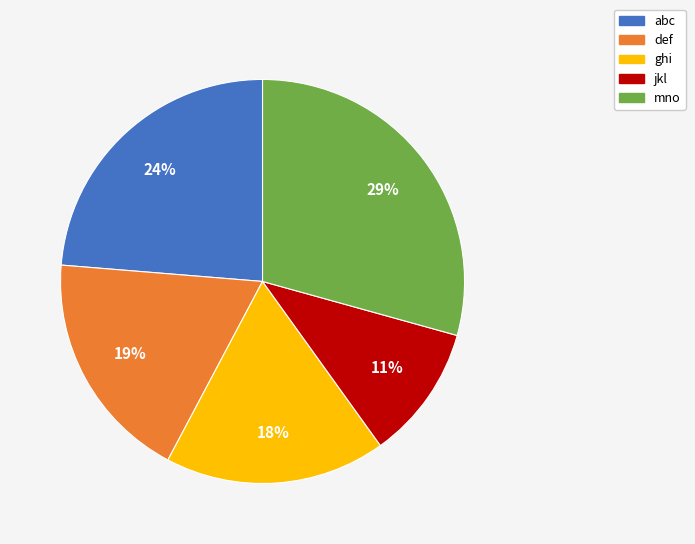

Is it true that def is 25% of the pie?

False